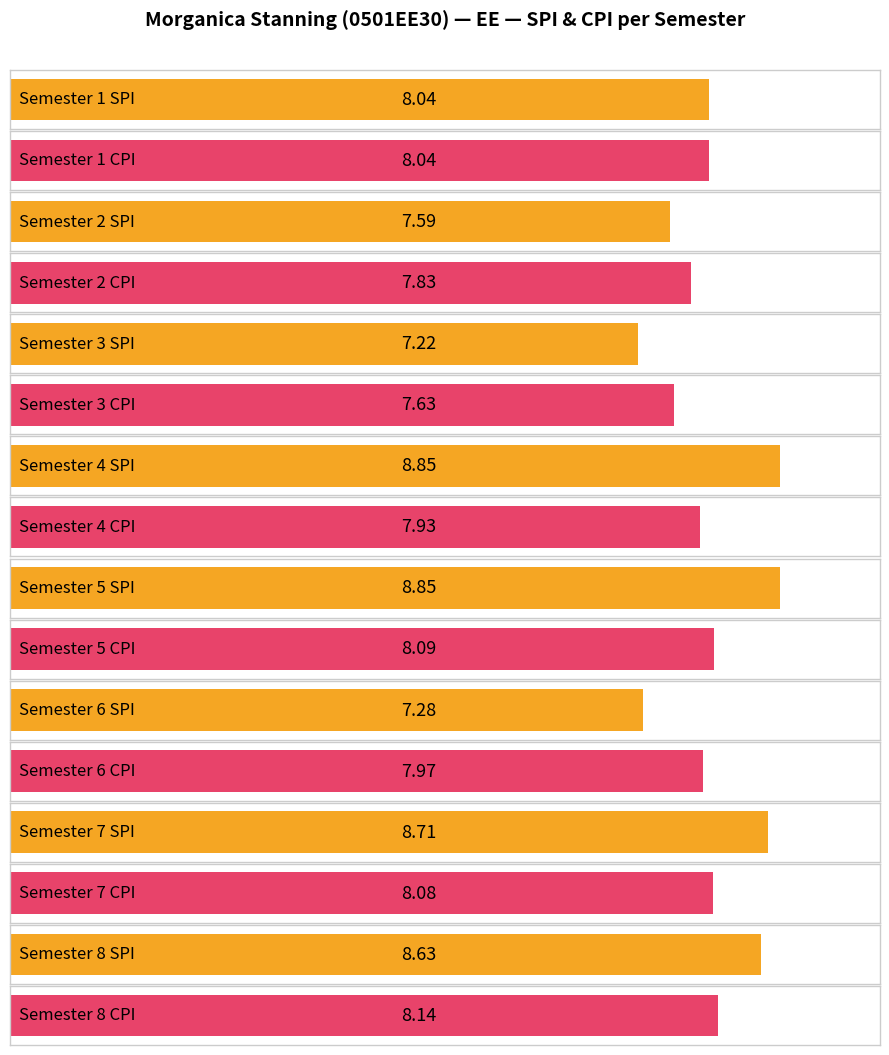

How many bars are there in each group?

2